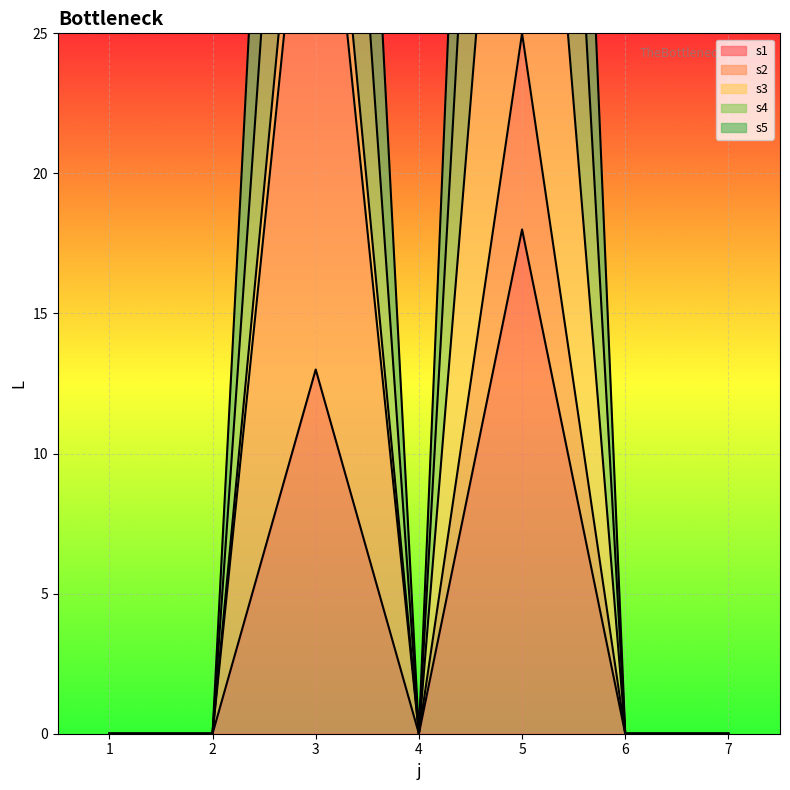

Is it true that s4 equals 116 at 5?

False